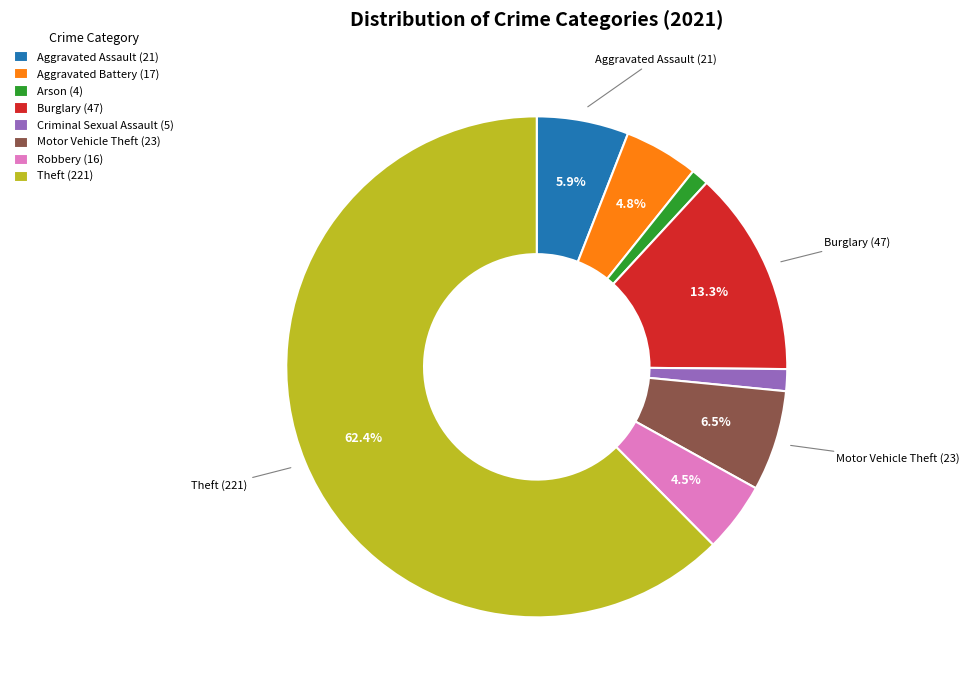

How much of the chart is everything except Aggravated Assault (21)?

94.1%